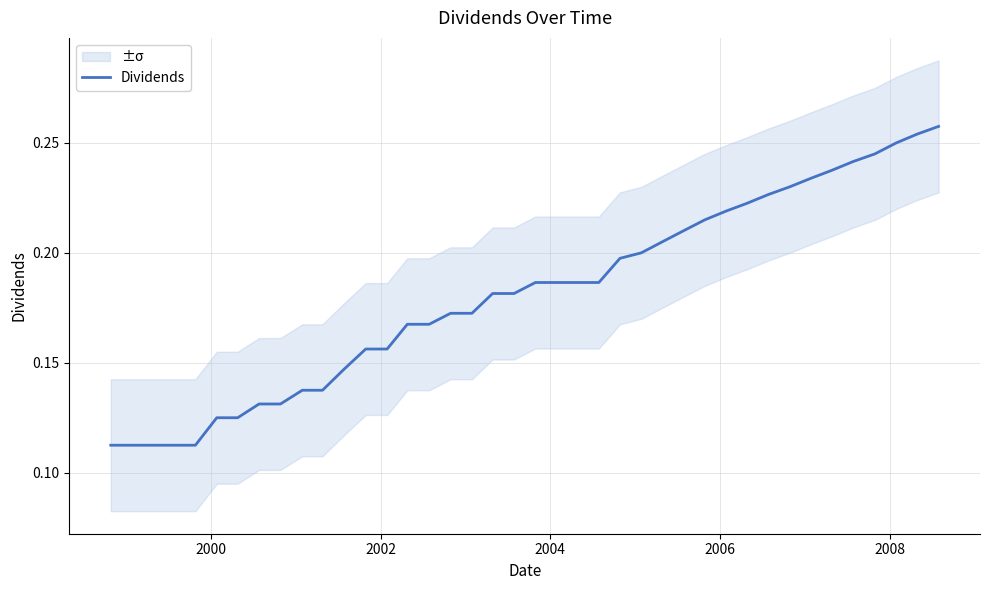

What is the minimum value shown in the chart?

0.1